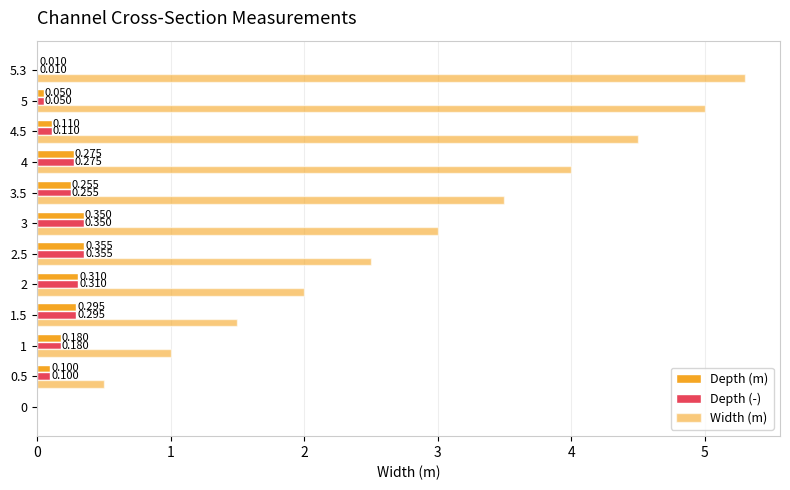

How many values in Depth (-) are above zero?

11